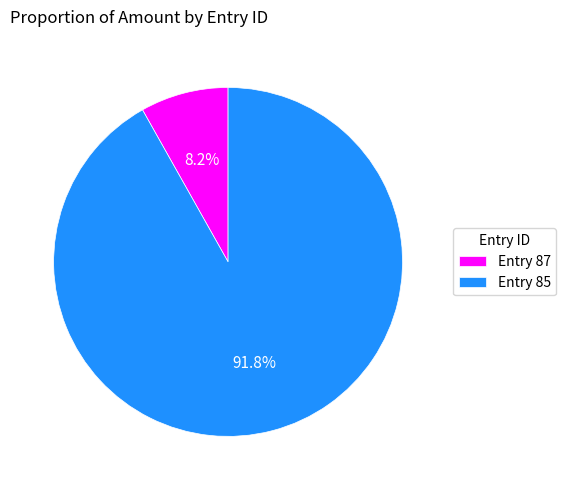

How many segments does this pie chart have?

2